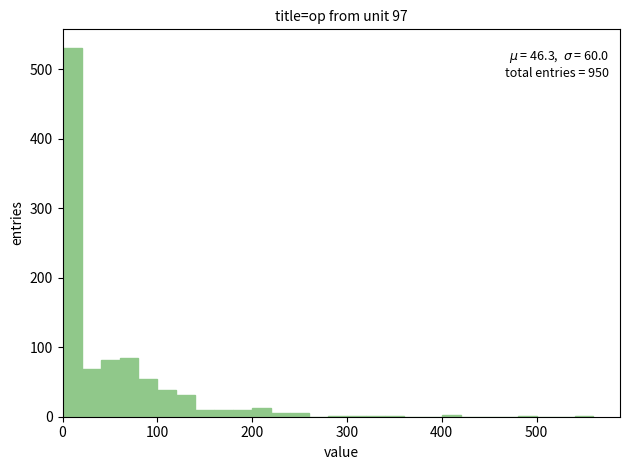

Around what value on the x-axis is the tallest bar? Give the approximate position of its centre, as read against the axis.

10